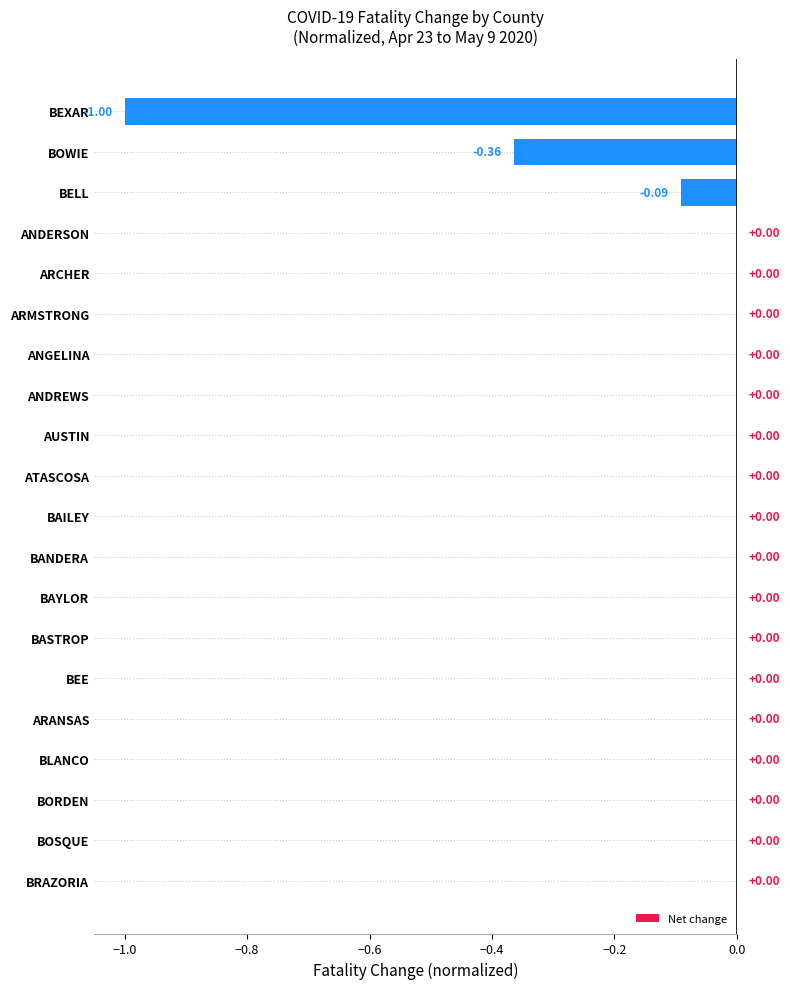

How many data points does each series have?

20